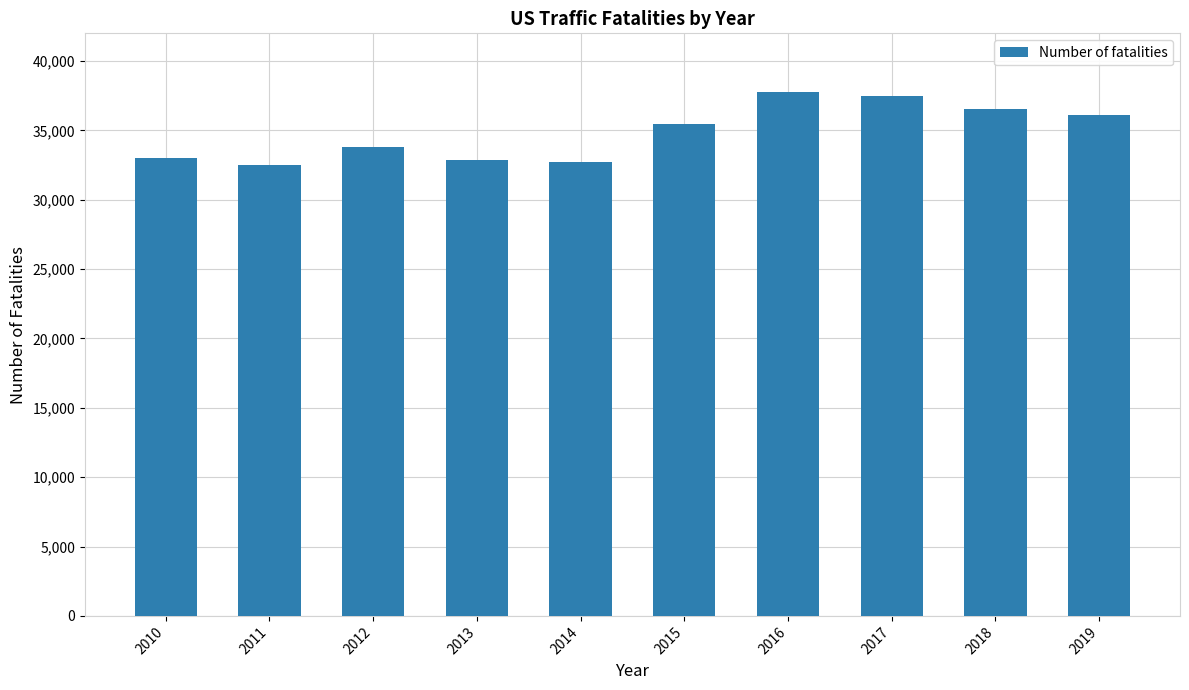

The value at 2016 is 37806. True or false?

True